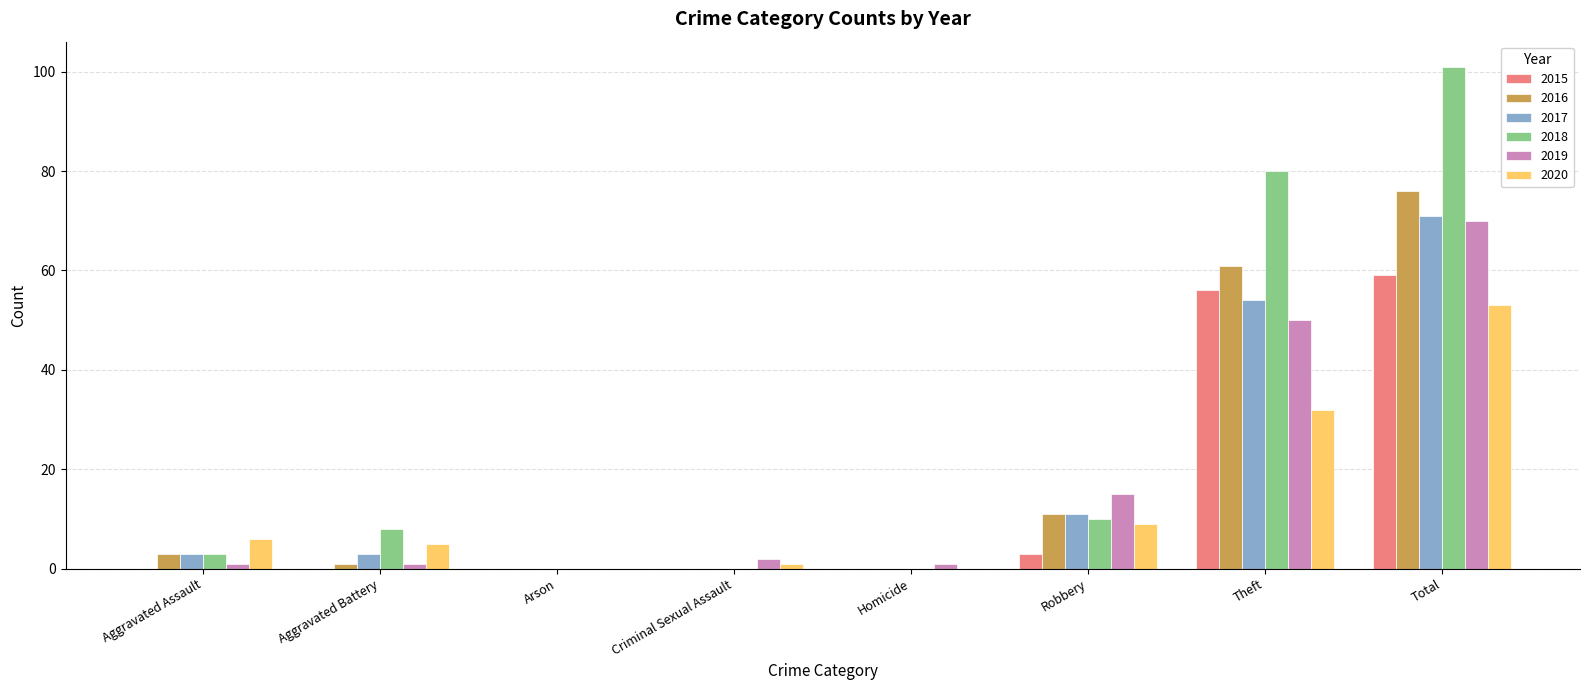

How many groups of bars are there?

8